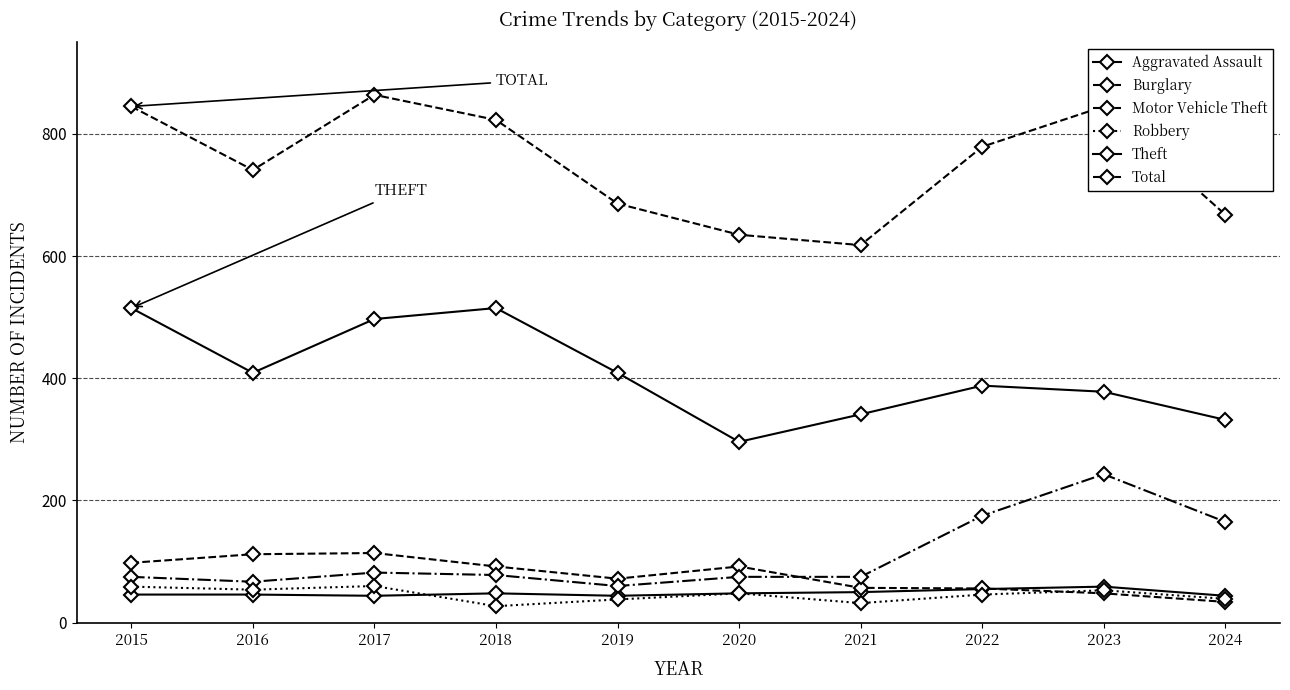

Reading right to left, extract all data points from this chart.

Aggravated Assault: 44	59	55	50	48	44	48	44	46	46
Burglary: 34	48	56	57	92	72	92	114	112	98
Motor Vehicle Theft: 165	243	175	75	75	60	78	82	67	75
Robbery: 39	53	46	32	48	38	27	60	54	59
Theft: 332	378	388	341	296	409	515	497	409	515
Total: 668	845	779	618	635	686	823	864	741	845